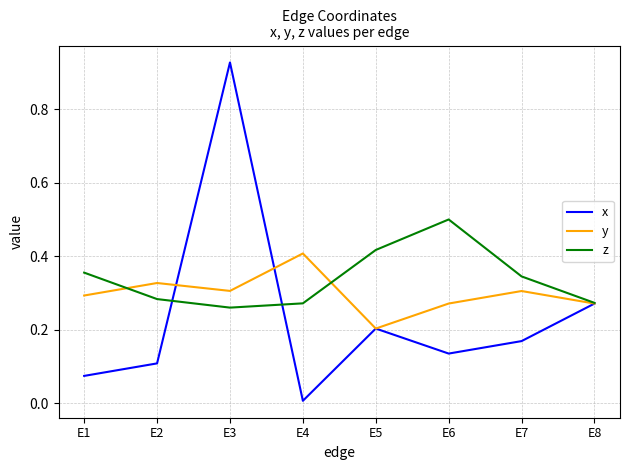

At how many categories does at least one series exceed 0?

8